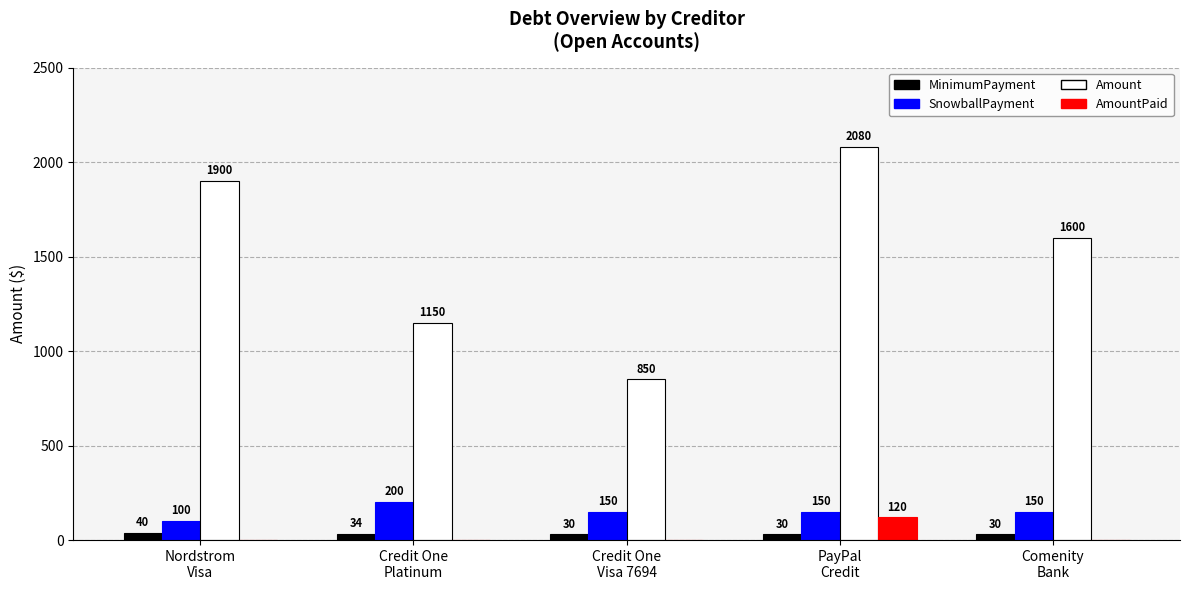

What is the average value of the SnowballPayment series?

150